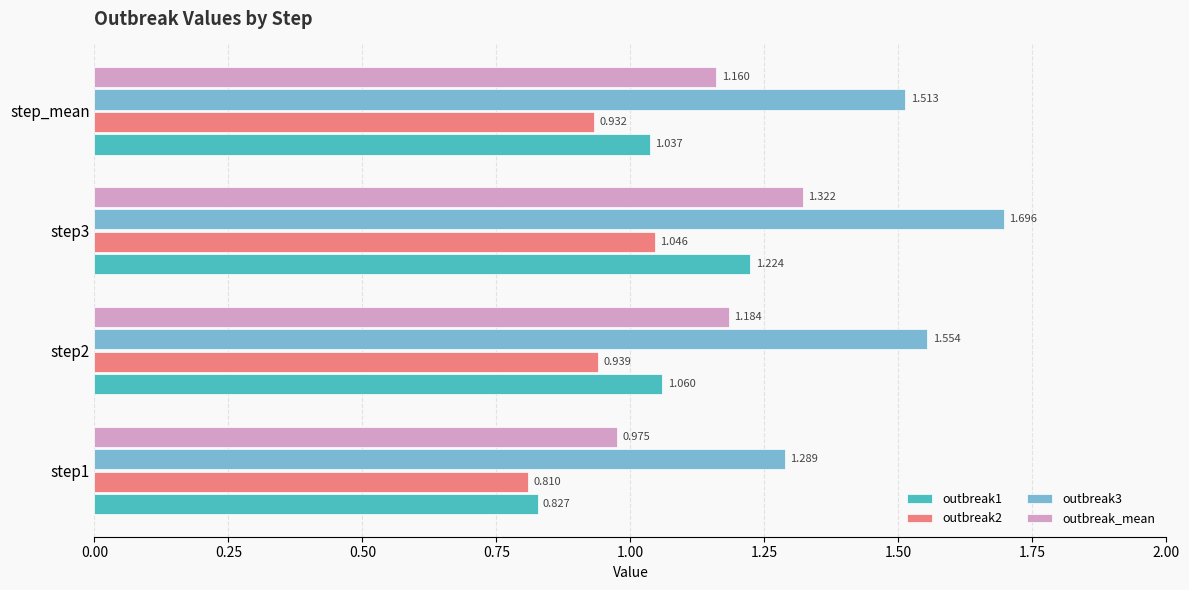

How many data points in outbreak_mean are above 1?

3